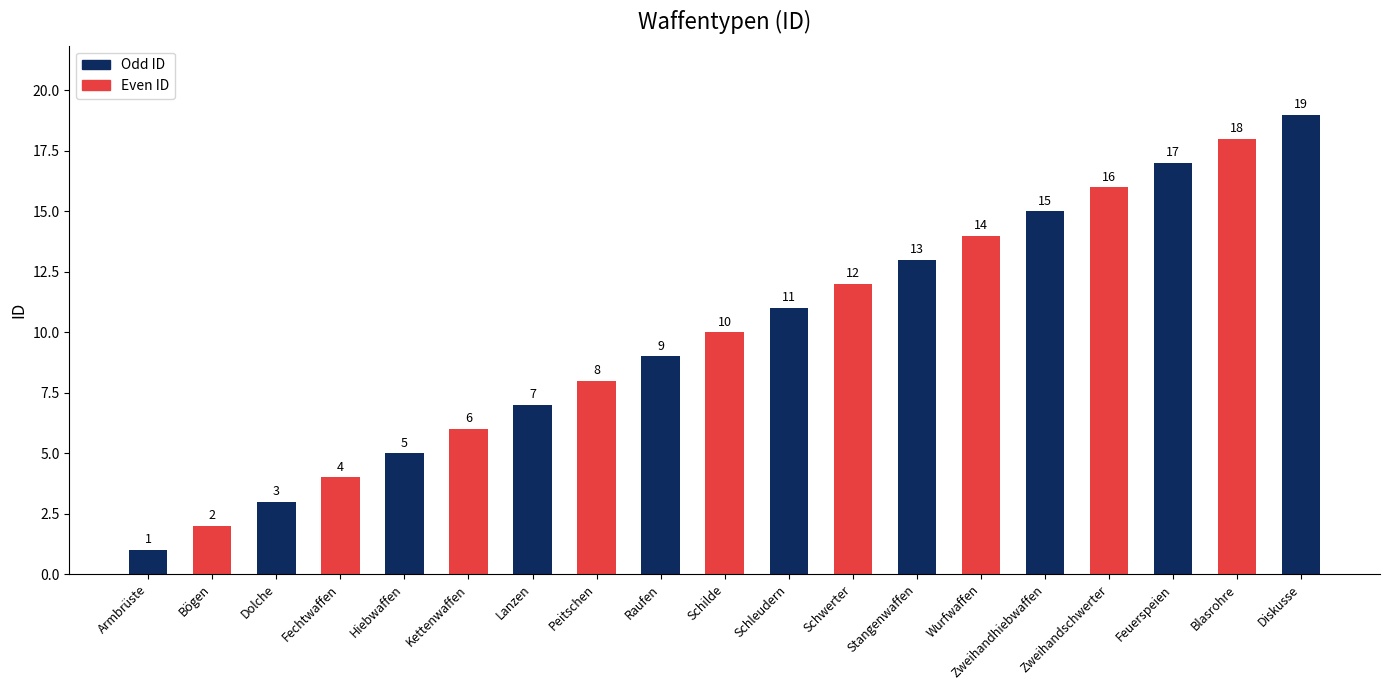

What is the change in value from Fechtwaffen to Schilde?

+6